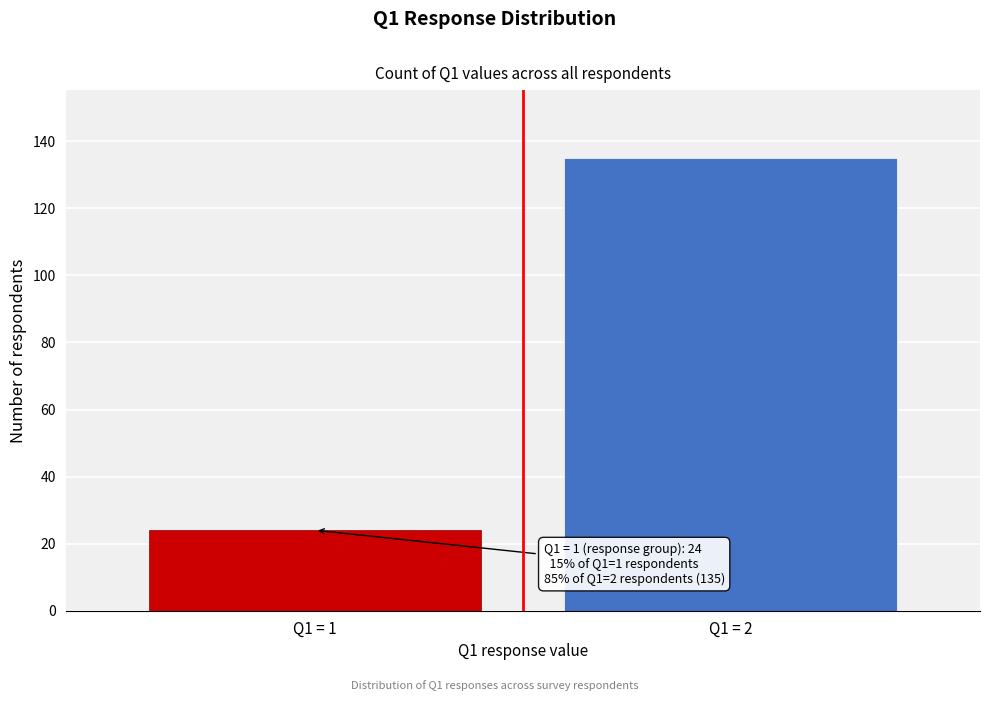

Reading left to right, what are all the values shown in this chart?

24	135